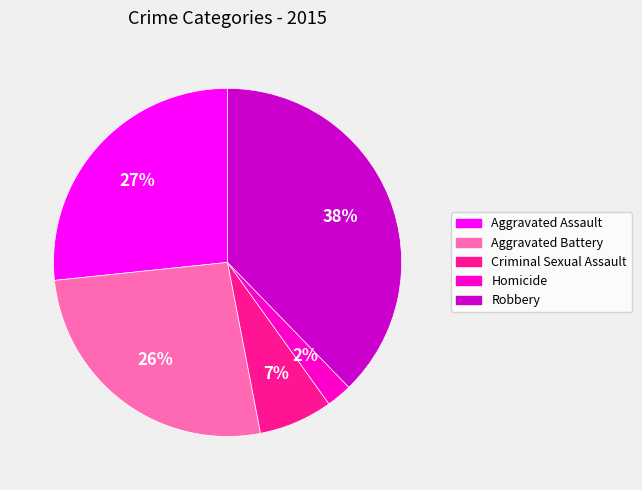

To the nearest percent, what is the combined percentage of Criminal Sexual Assault and Homicide?

9%